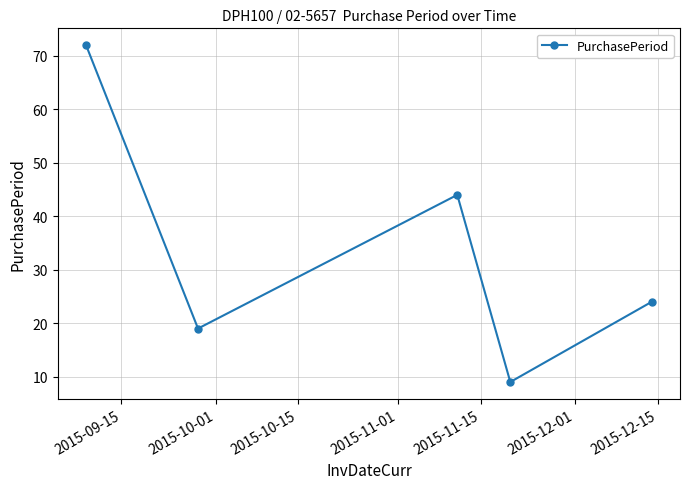

What is the difference between the maximum and second lowest values?

53